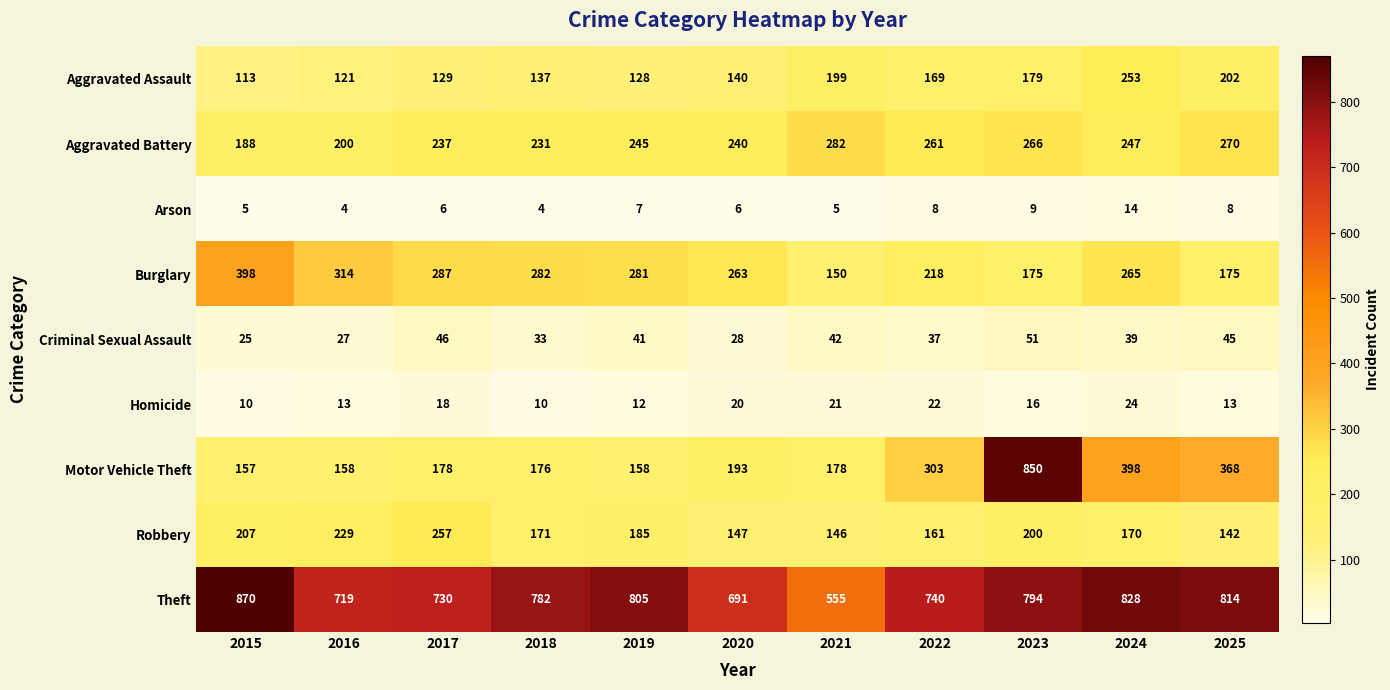

Count the number of categories in the chart.

11